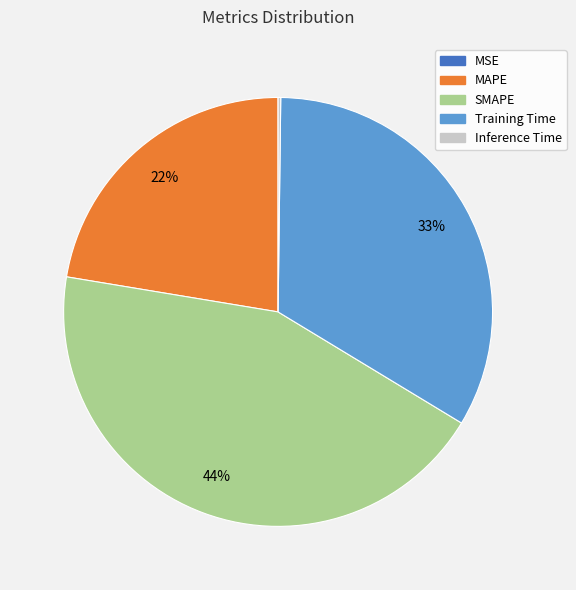

Which slice is the largest?

SMAPE